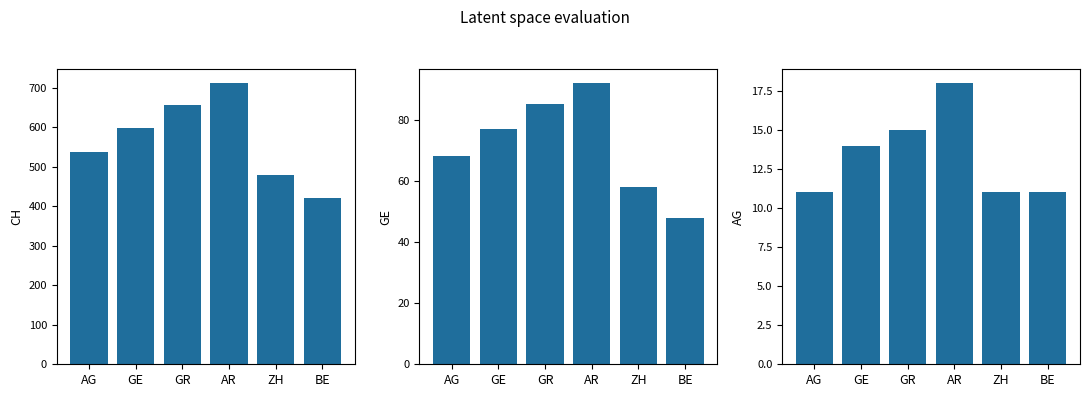

Rank the series at BE from lowest to highest value.

AG, GE, CH